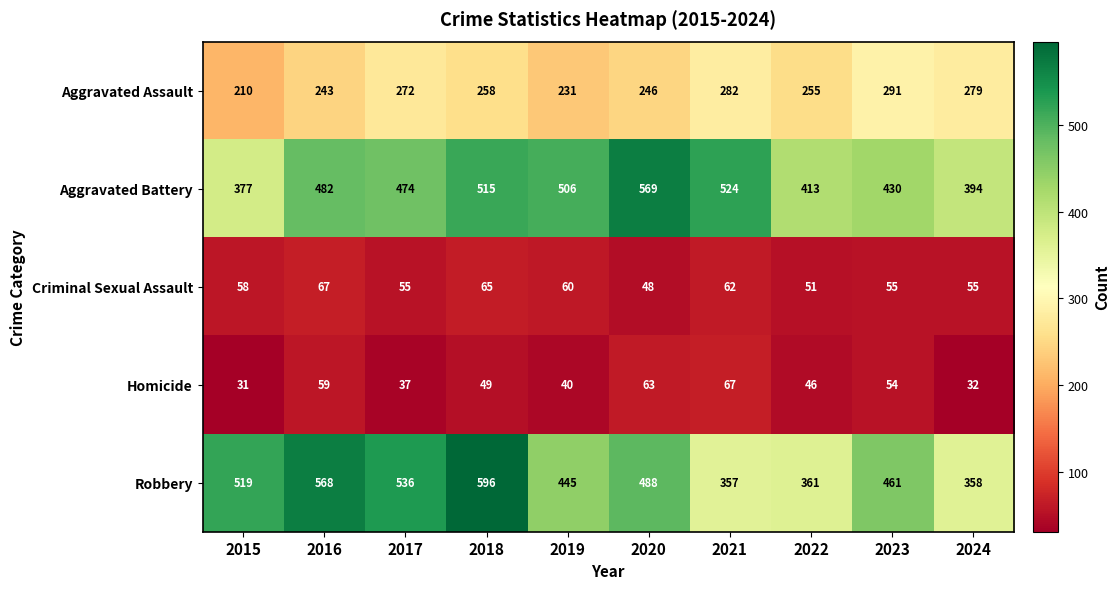

The value of Homicide at 2021 is 99. True or false?

False